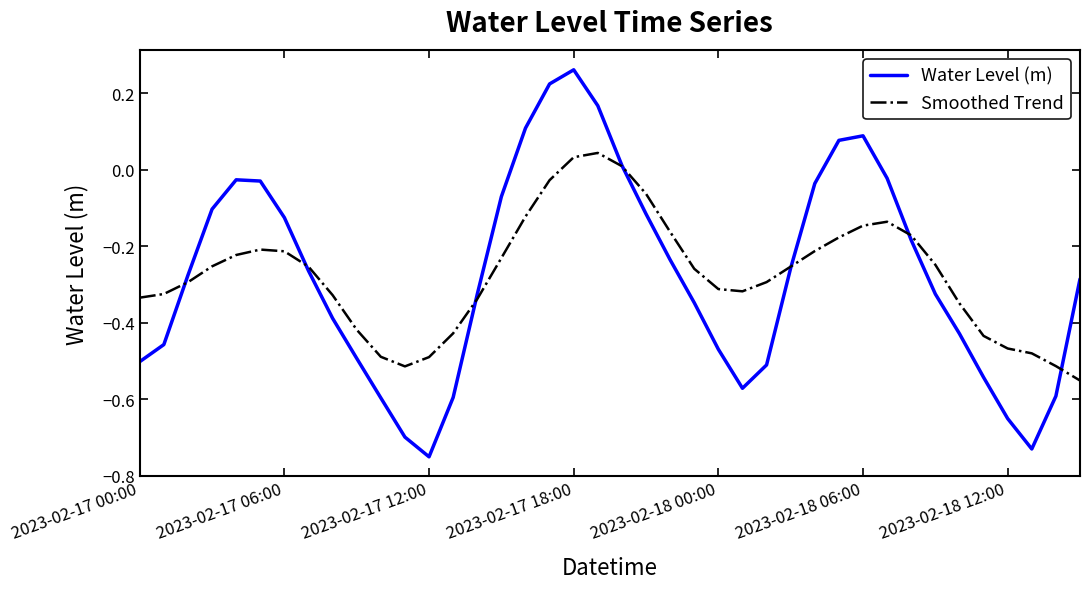

Rank the series by their maximum value, from highest to lowest.

Water Level (m), Smoothed Trend